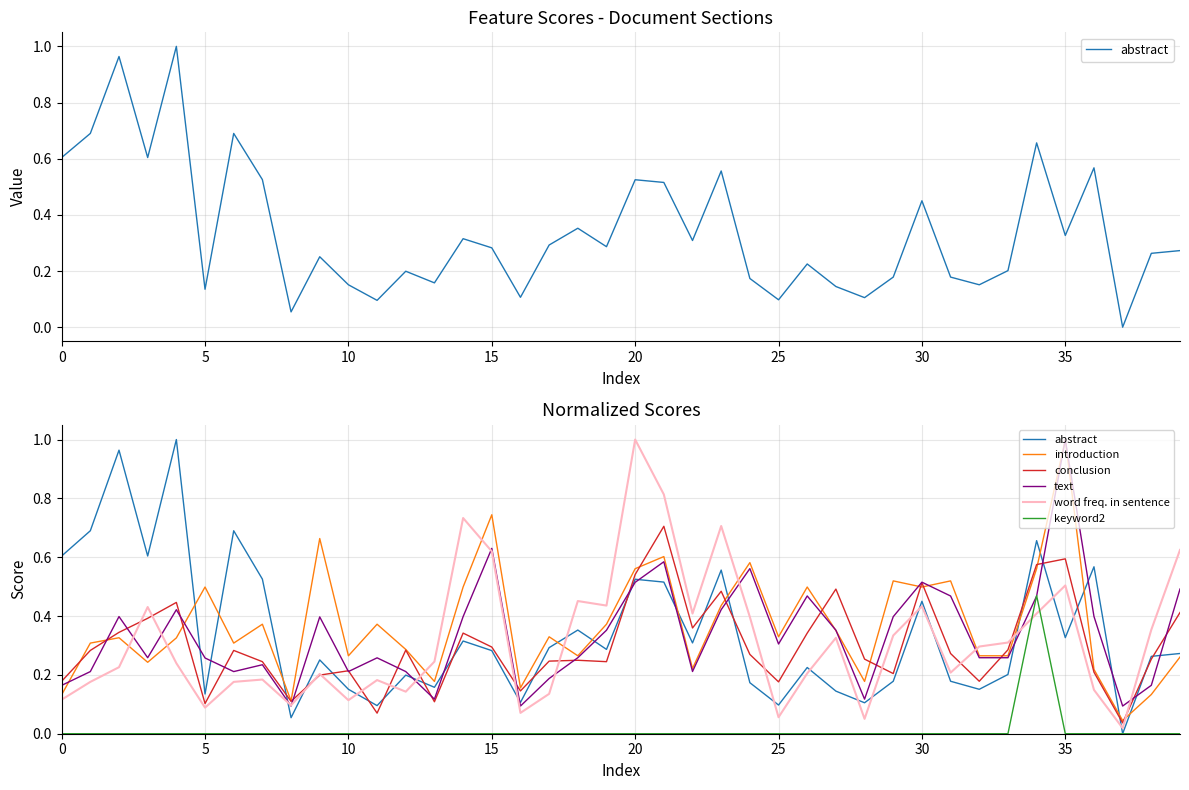

At which category is the sum across all series the highest?

35